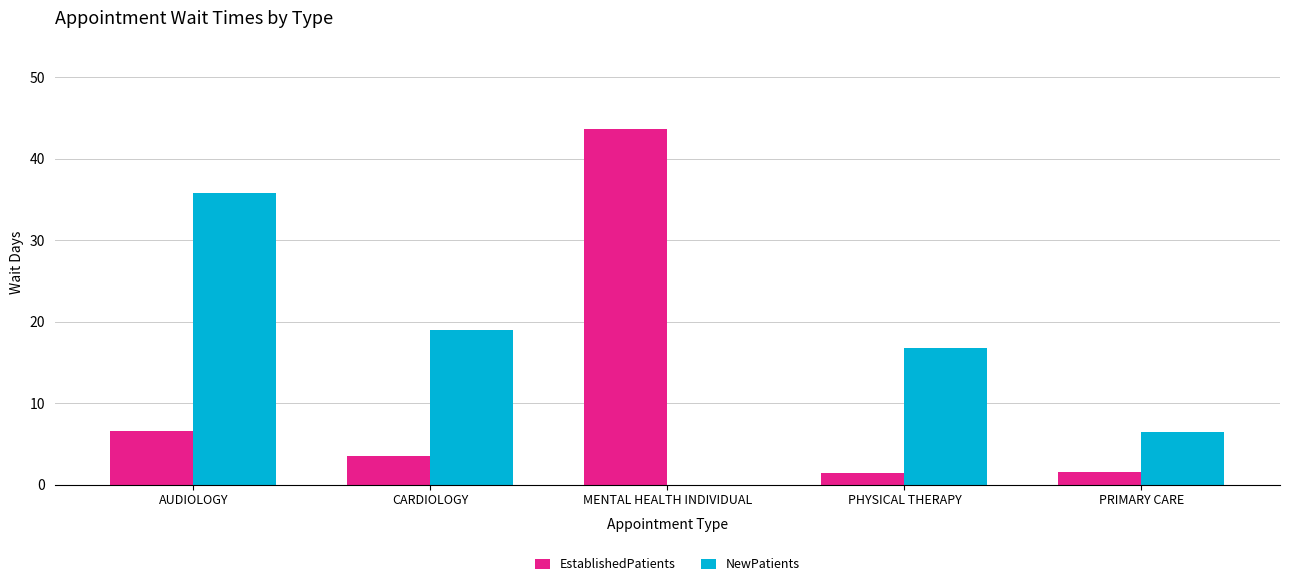

What are all the series names shown in the legend?

EstablishedPatients, NewPatients